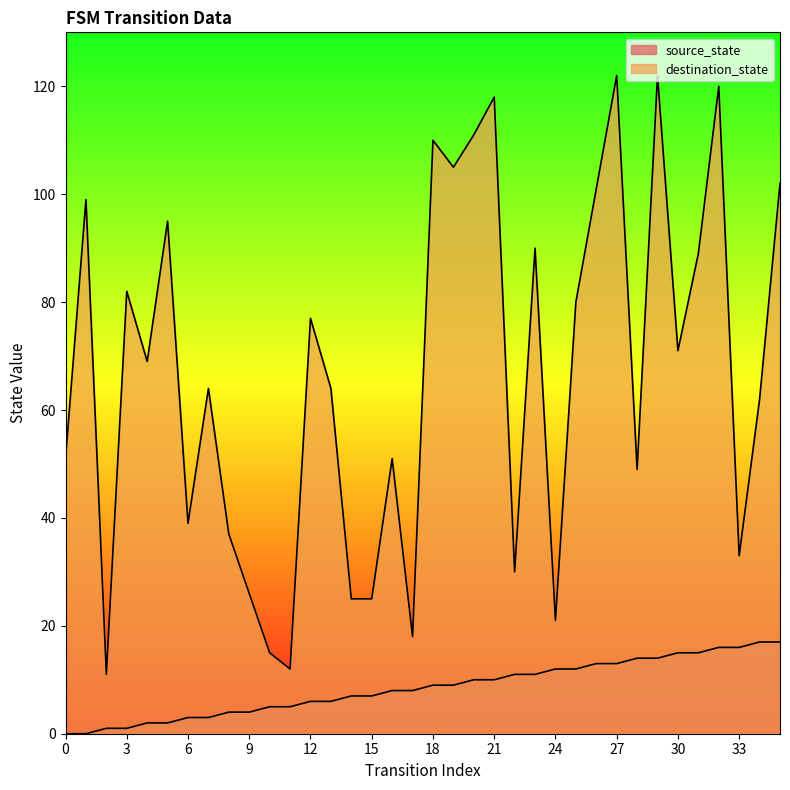

The source_state series shows 6 at 9. True or false?

False